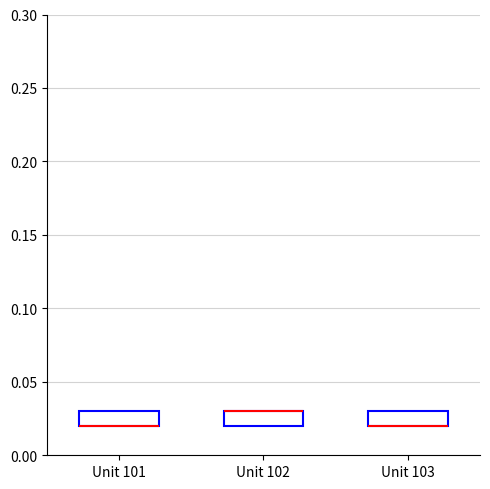

Reading left to right, read every box against the y-axis: the position of its median line, the range the box covers, and the ends of its whiskers. The values are not printed on the chart, so give them approximately, as read against the axis.

Unit 101: median 0.02 (drawn on the box's lower edge), box 0.02 to 0.03, whiskers 0.02 to 0.03
Unit 102: median 0.03 (drawn on the box's upper edge), box 0.02 to 0.03, whiskers 0.02 to 0.03
Unit 103: median 0.02 (drawn on the box's lower edge), box 0.02 to 0.03, whiskers 0.02 to 0.03